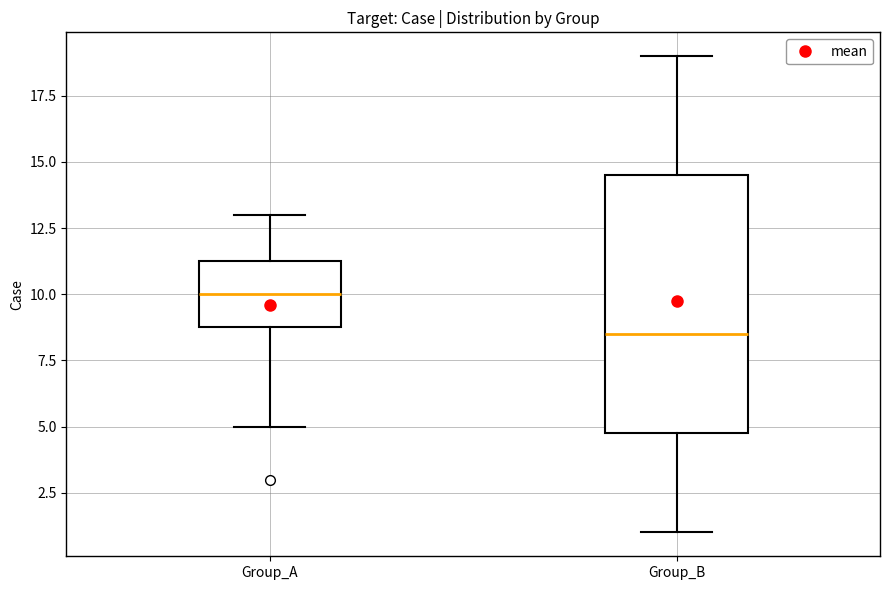

Where does the median line of the box for Group_A sit on the y-axis? The values are not printed on the chart, so give them approximately, as read against the axis.

10.0